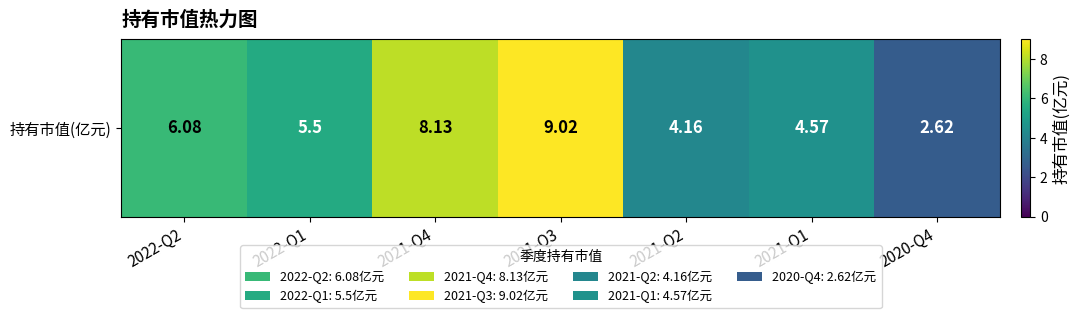

What is the change in value from 2021-Q1 to 2020-Q4?

-2.0